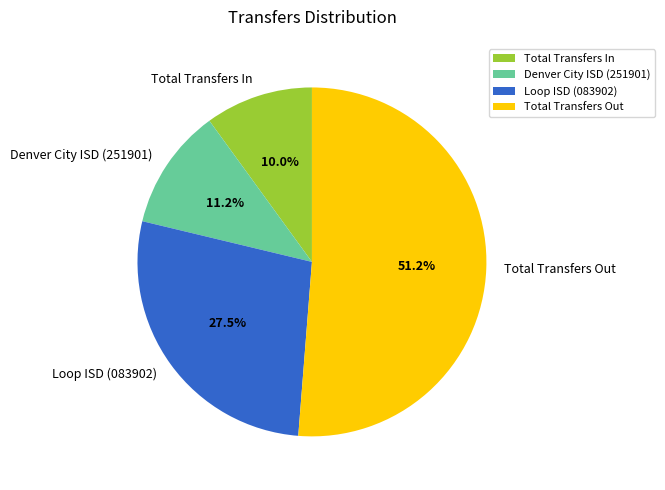

Is Denver City ISD (251901) the majority of the pie?

No